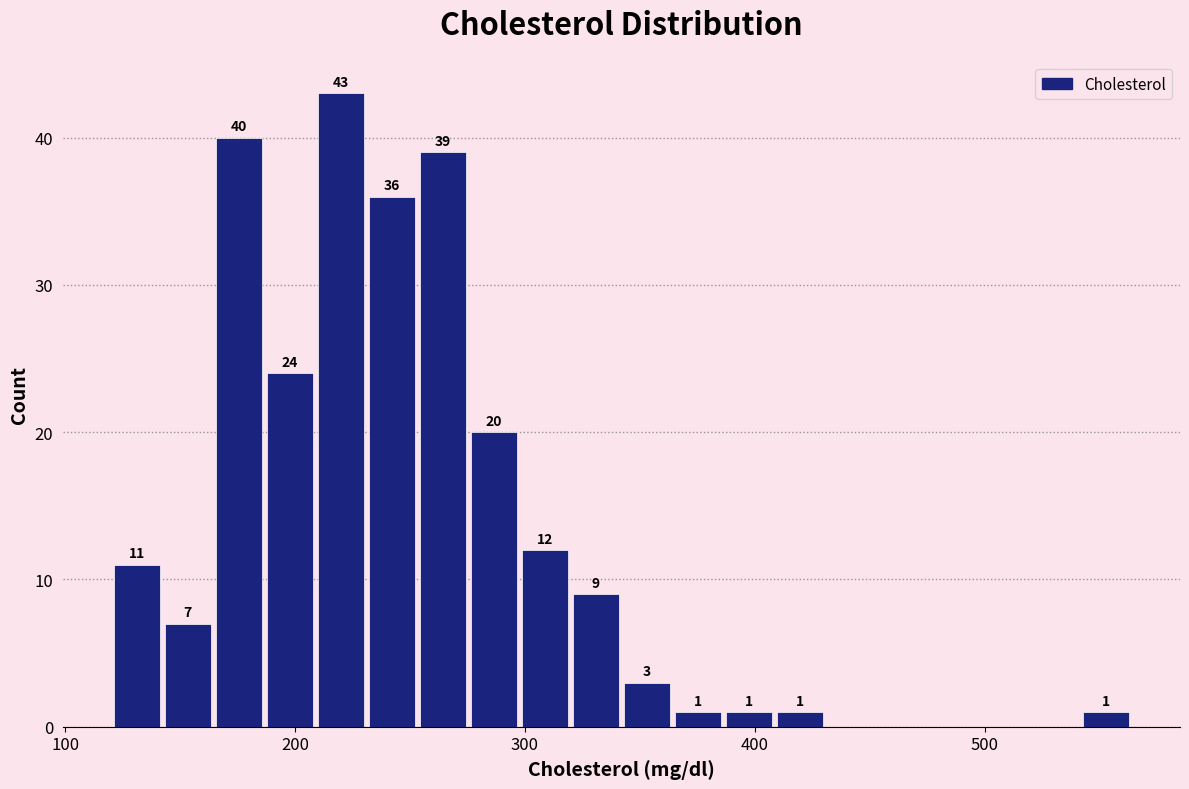

Around what value on the x-axis is the tallest bar? Give the approximate position of its centre, as read against the axis.

220